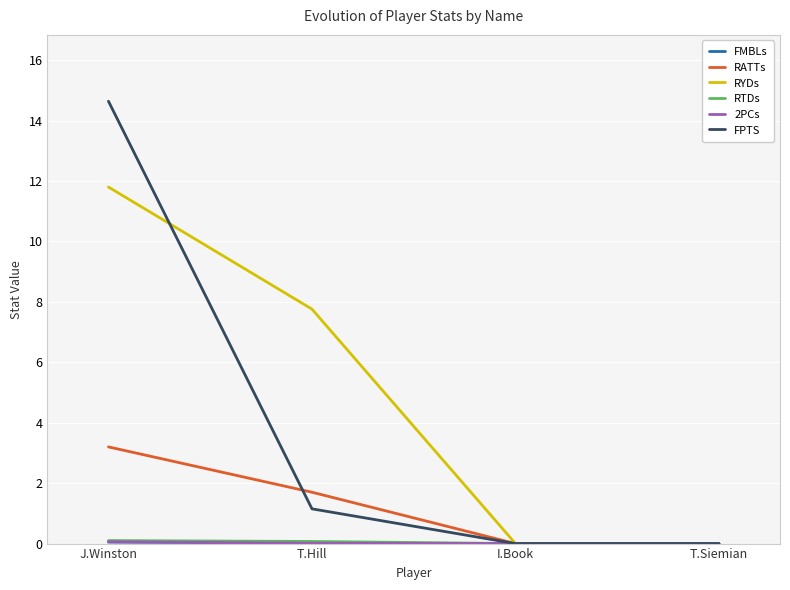

Where is FPTS nearest to the value 7?

T.Hill